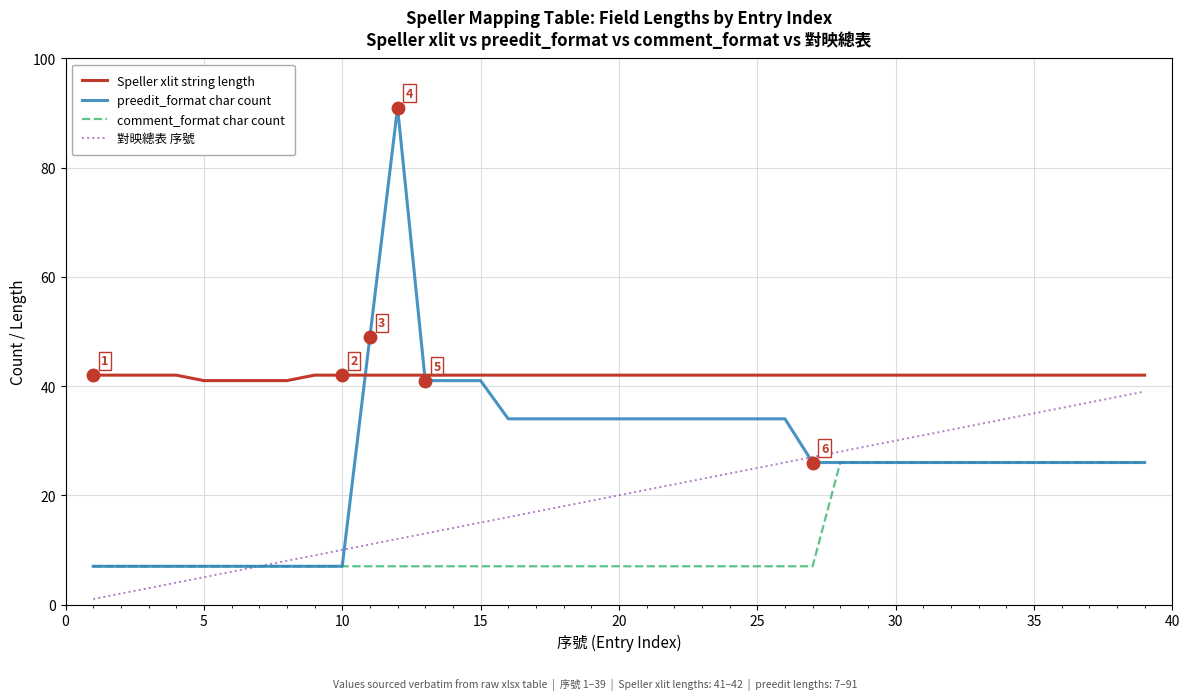

Rank the series by their average value, from highest to lowest.

Speller xlit string length, preedit_format char count, 對映總表 序號, comment_format char count